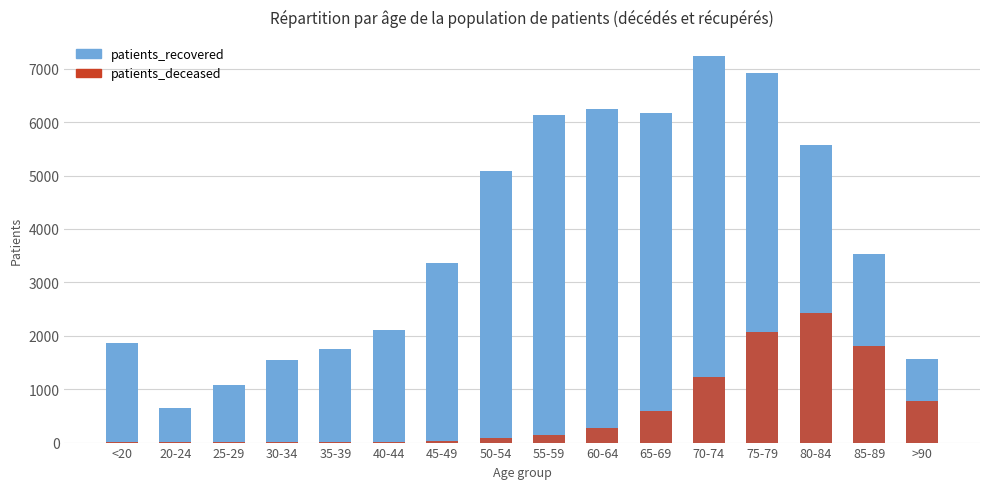

At which label does patients_recovered reach its minimum?

20-24